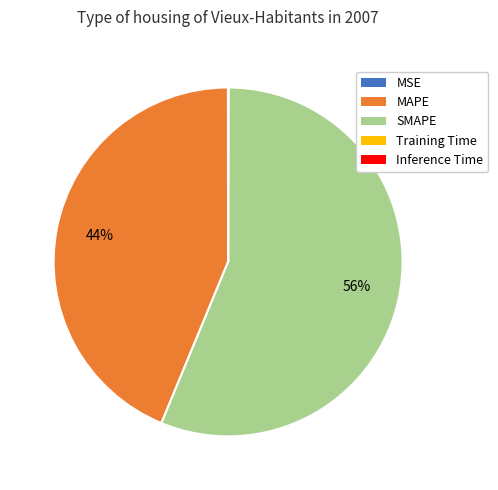

Which slice is the largest?

SMAPE